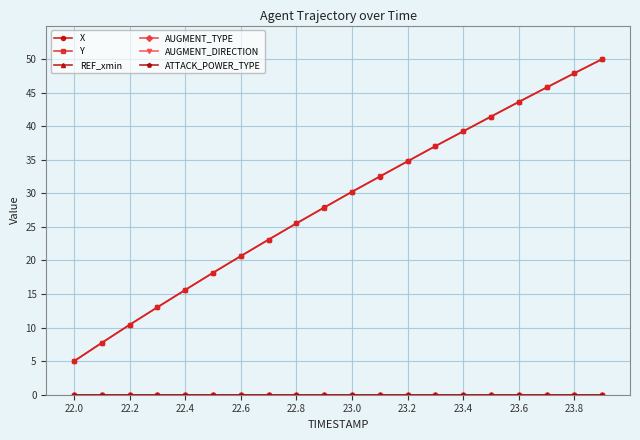

Does the chart have visible grid lines?

Yes